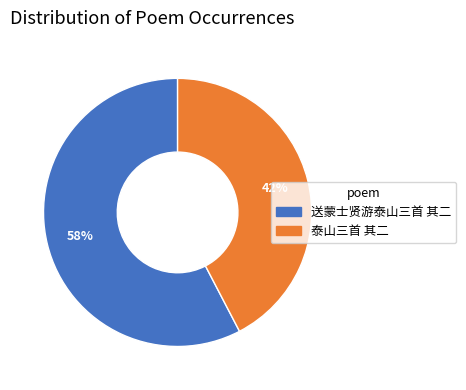

Is it true that 泰山三首 其二 is 57% of the pie?

False